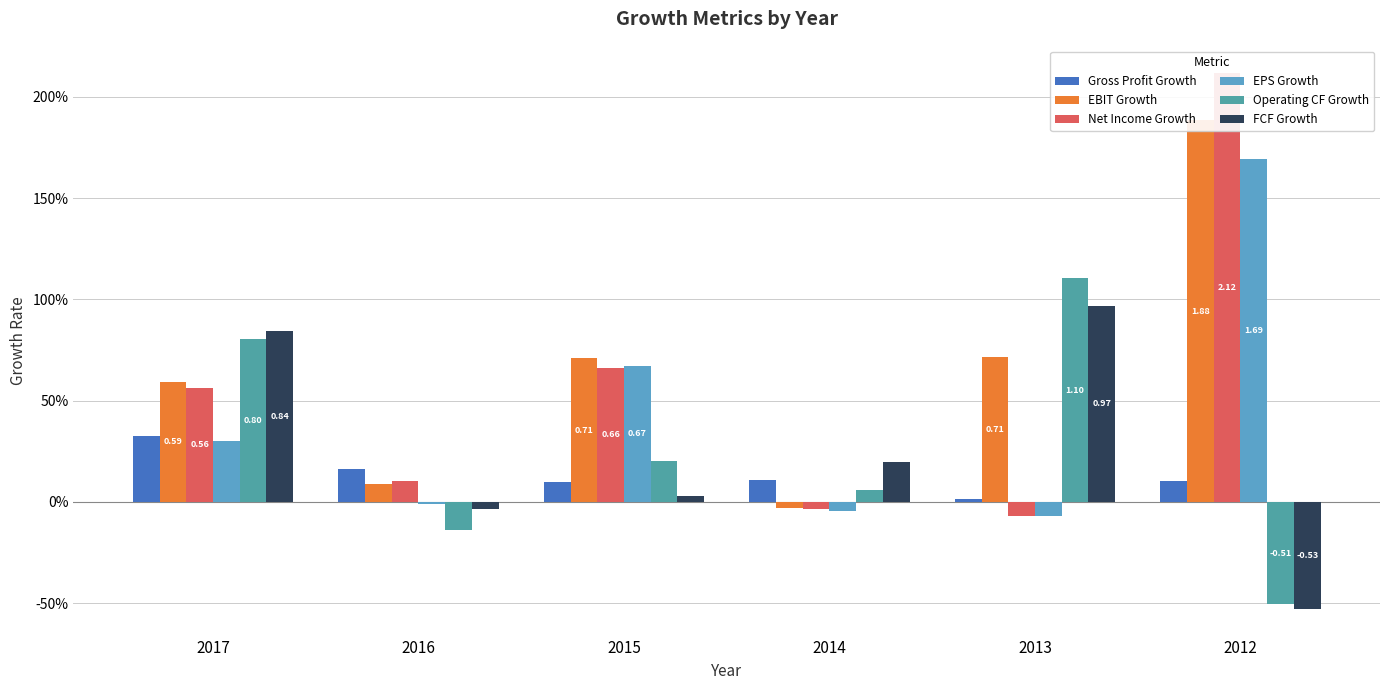

Reading right to left, list all the values displayed in this chart.

Gross Profit Growth: 0.1	0.0	0.1	0.1	0.2	0.3
EBIT Growth: 1.9	0.7	-0.0	0.7	0.1	0.6
Net Income Growth: 2.1	-0.1	-0.0	0.7	0.1	0.6
EPS Growth: 1.7	-0.1	-0.0	0.7	-0.0	0.3
Operating CF Growth: -0.5	1.1	0.1	0.2	-0.1	0.8
FCF Growth: -0.5	1.0	0.2	0.0	-0.0	0.8